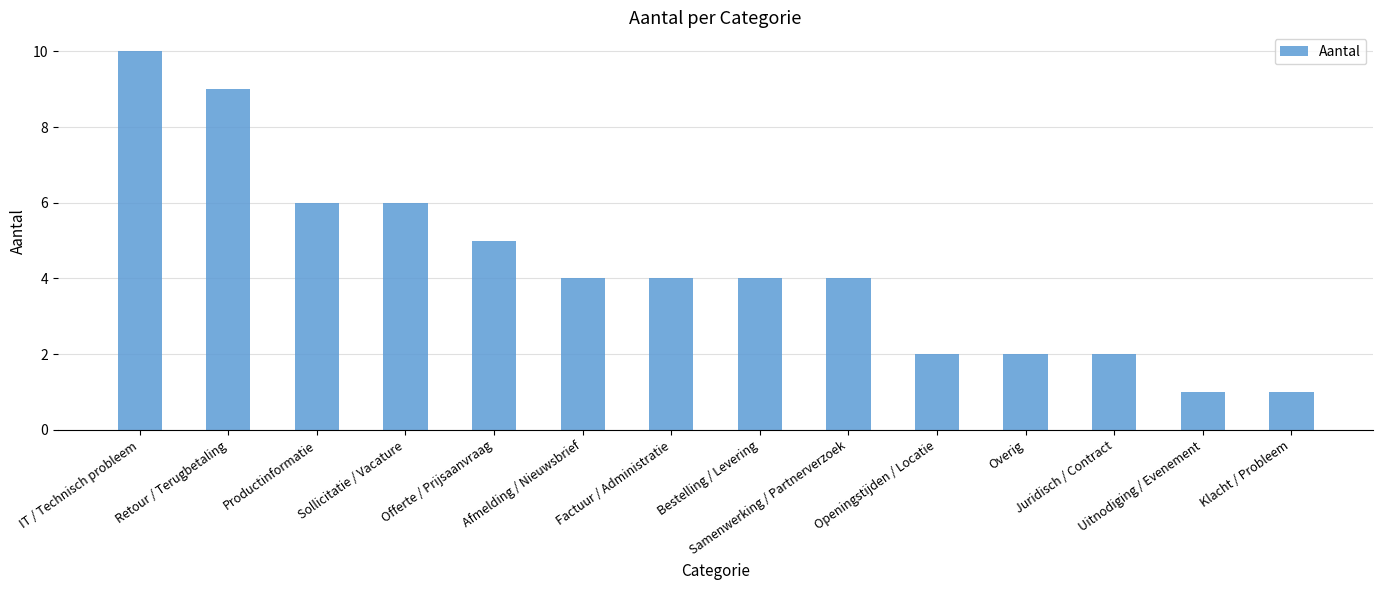

Reading left to right, extract all data points from this chart.

10	9	6	6	5	4	4	4	4	2	2	2	1	1